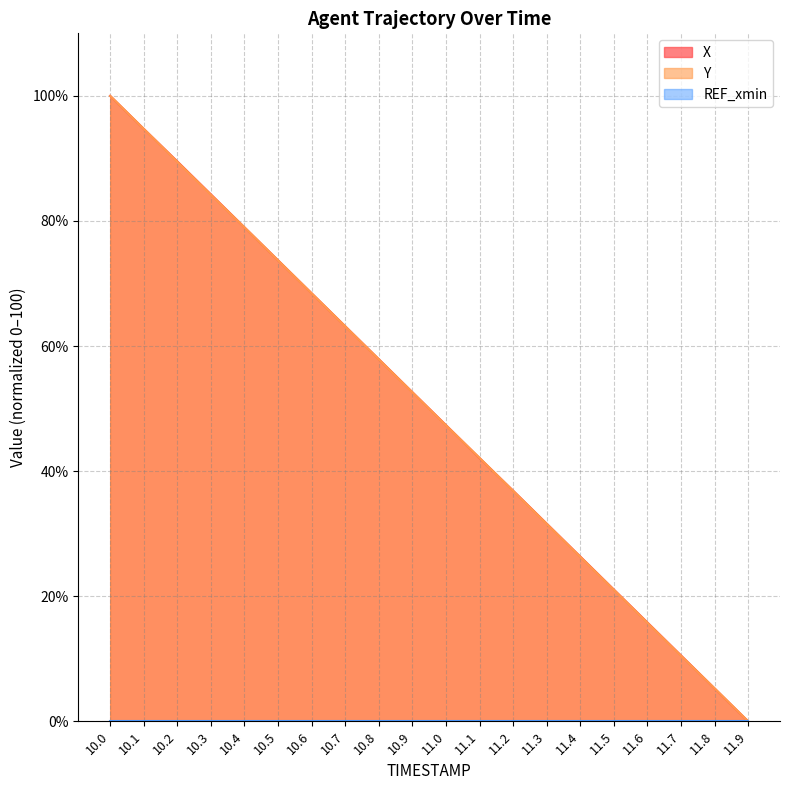

After their last crossing, which series has the higher values: X or Y?

Y